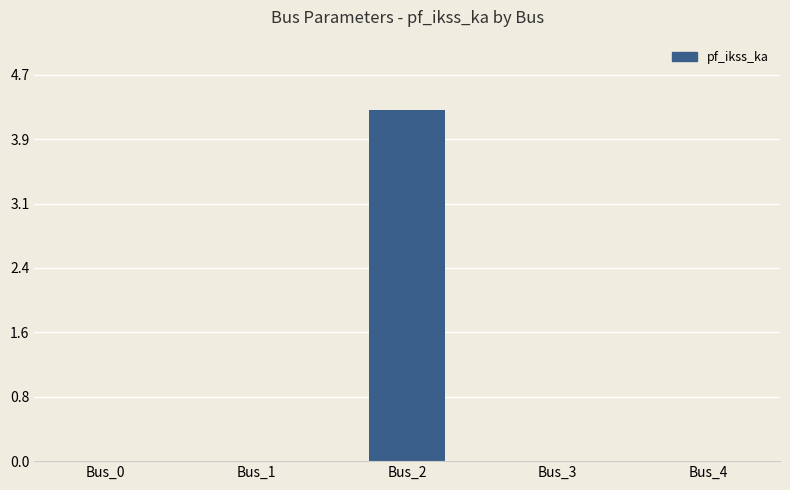

Reading left to right, transcribe all the data shown in this chart.

Bus_0=0.0	Bus_1=0.0	Bus_2=4.3	Bus_3=0.0	Bus_4=0.0